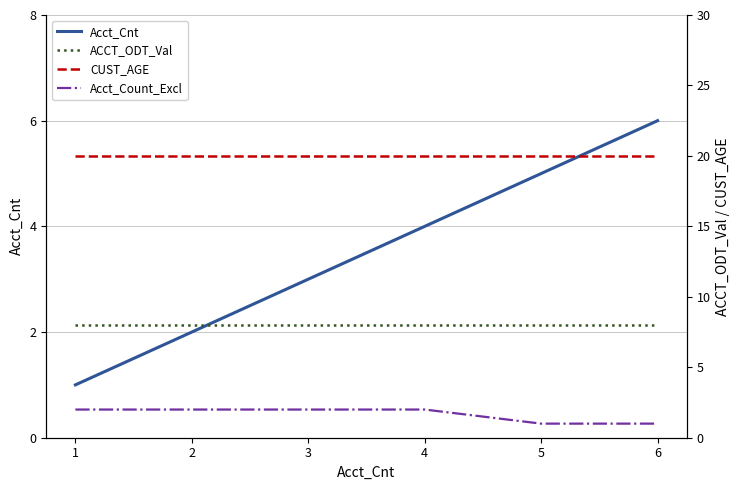

How many lines are shown in the chart?

4